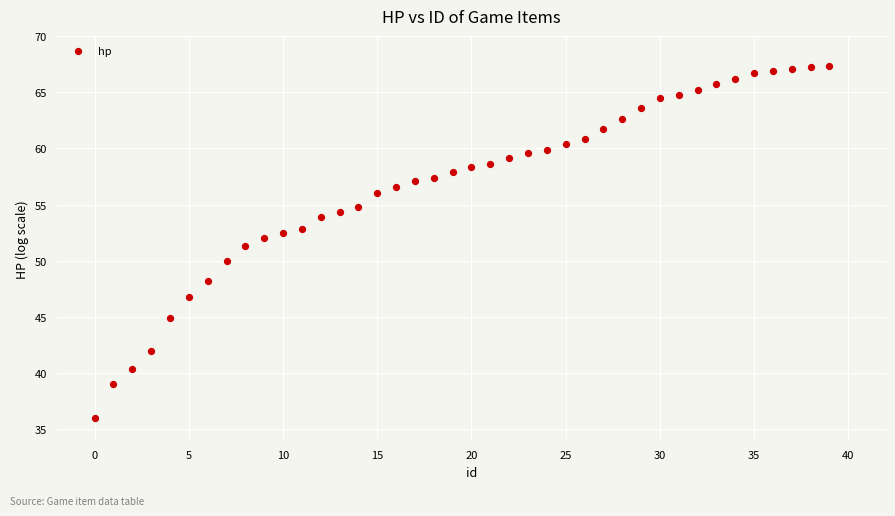

What is the range of Y values (max minus min)?

31.3